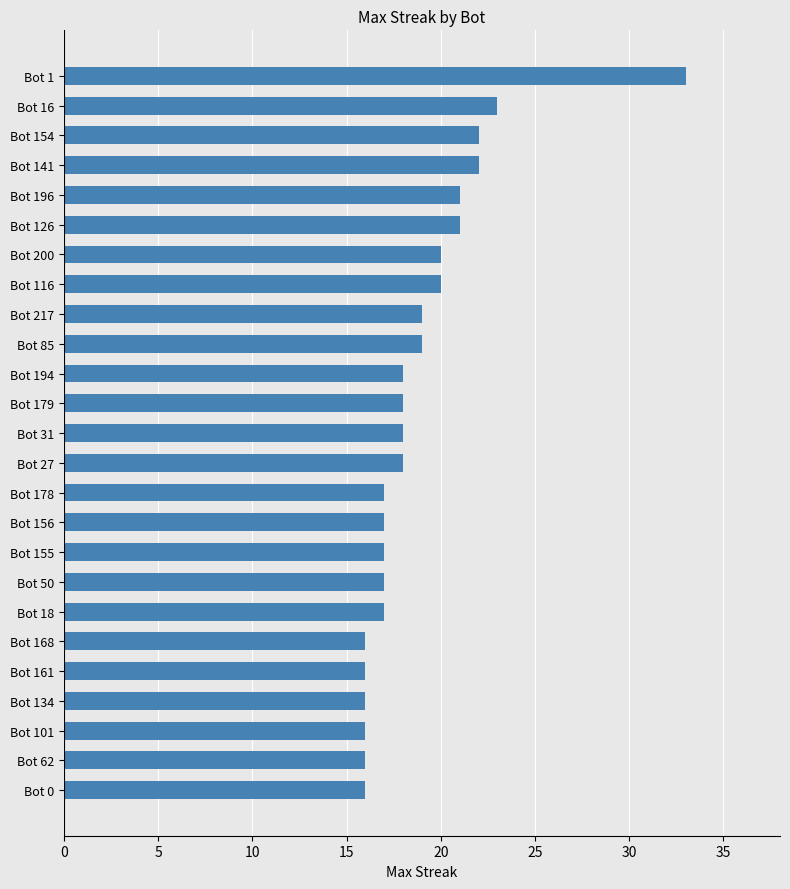

What is the average value?

19